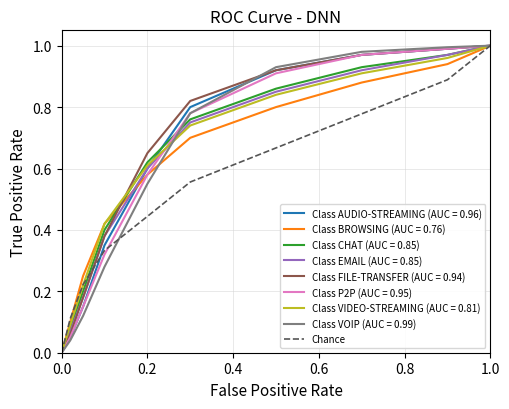

The Class AUDIO-STREAMING (AUC = 0.96) series shows 0.3 at 0.2. True or false?

False